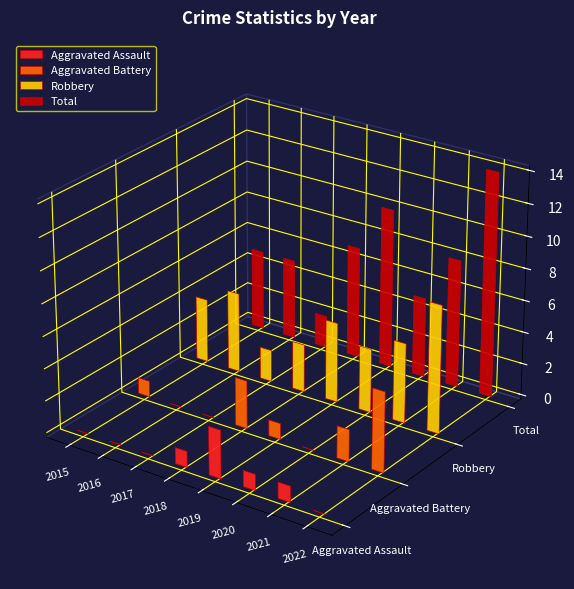

Between 2015 and 2018, which series saw the biggest shift?

Aggravated Battery